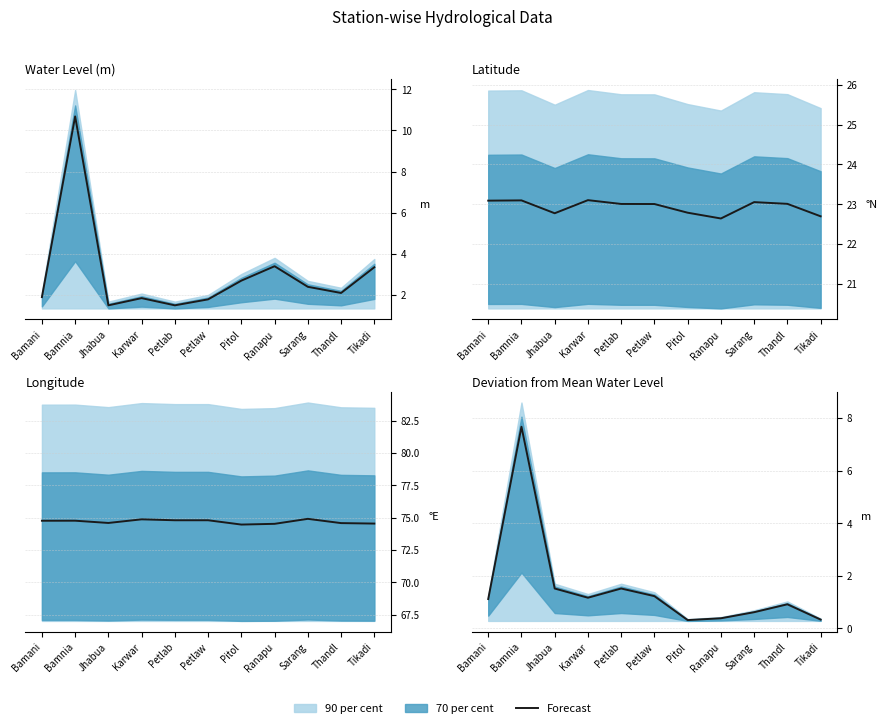

What is the label of the 4th point from the left?

Karwar